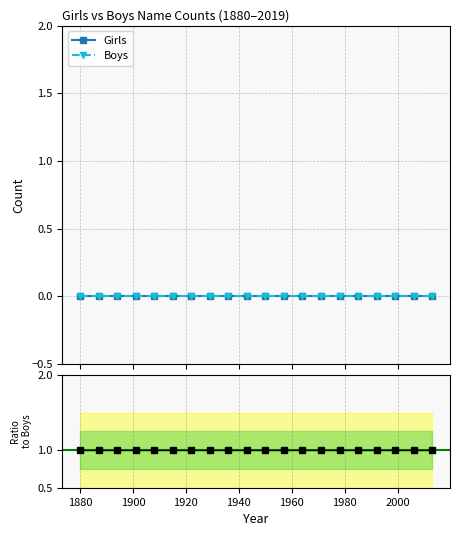

True or false: Girls and Ratio Girls/Boys intersect in this chart.

False